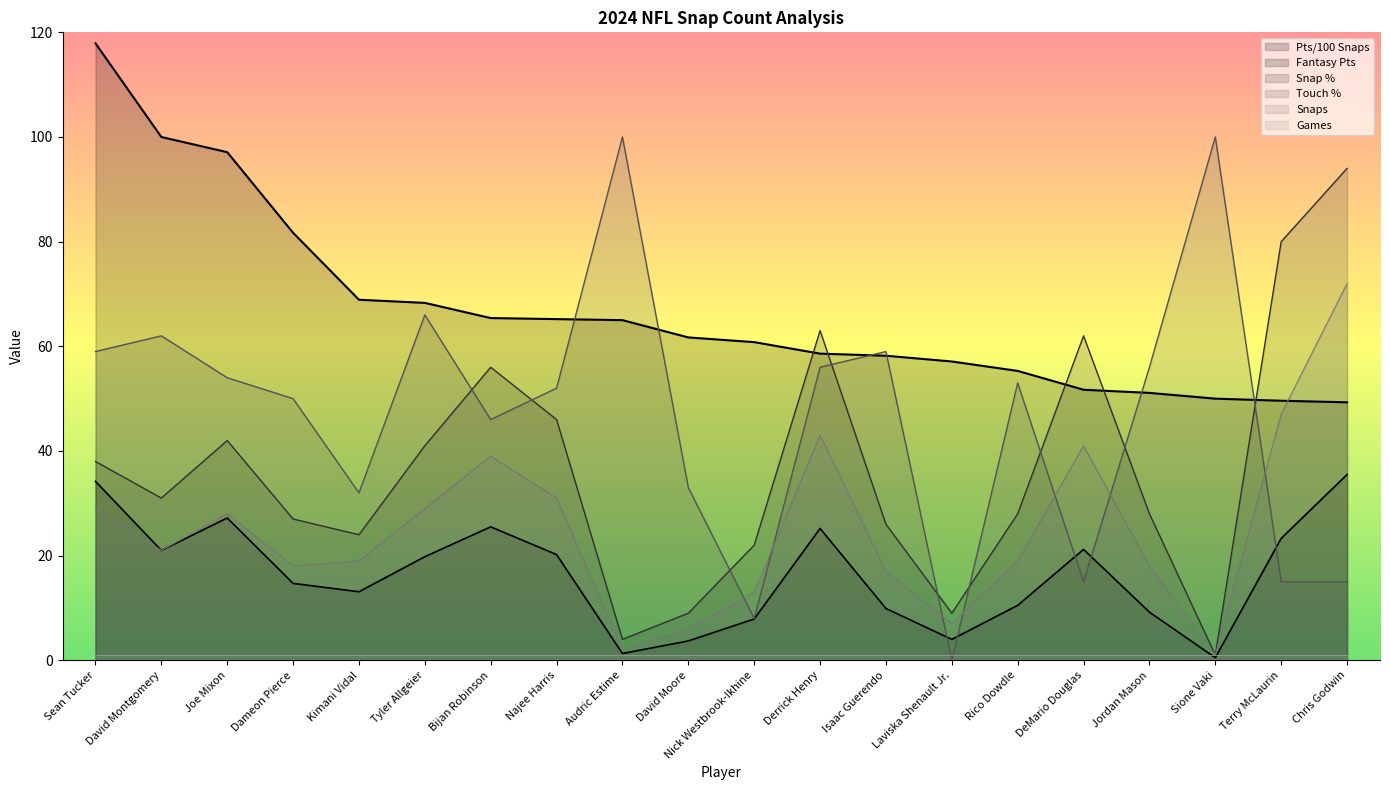

Rank the categories by Fantasy Pts value from lowest to highest.

Sione Vaki, Audric Estime, David Moore, Laviska Shenault Jr., Nick Westbrook-Ikhine, Jordan Mason, Isaac Guerendo, Rico Dowdle, Kimani Vidal, Dameon Pierce, Tyler Allgeier, Najee Harris, David Montgomery, DeMario Douglas, Terry McLaurin, Derrick Henry, Bijan Robinson, Joe Mixon, Sean Tucker, Chris Godwin